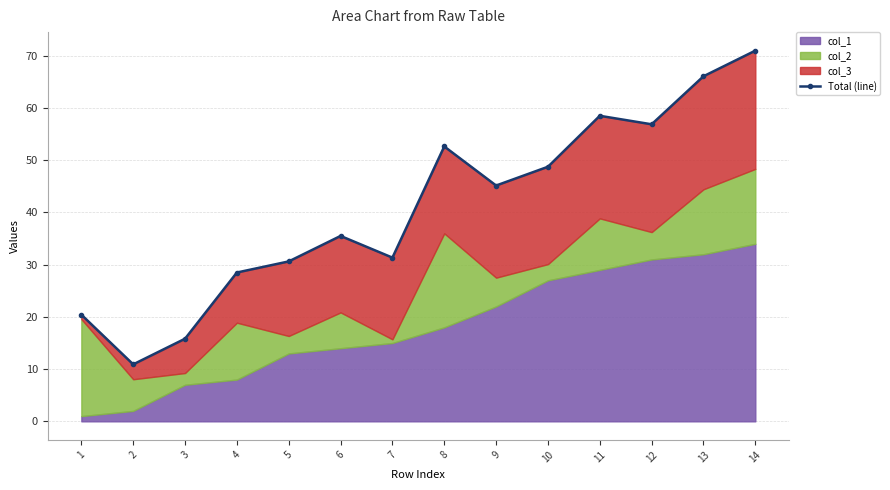

Which has a higher value, 6 or 11?

11